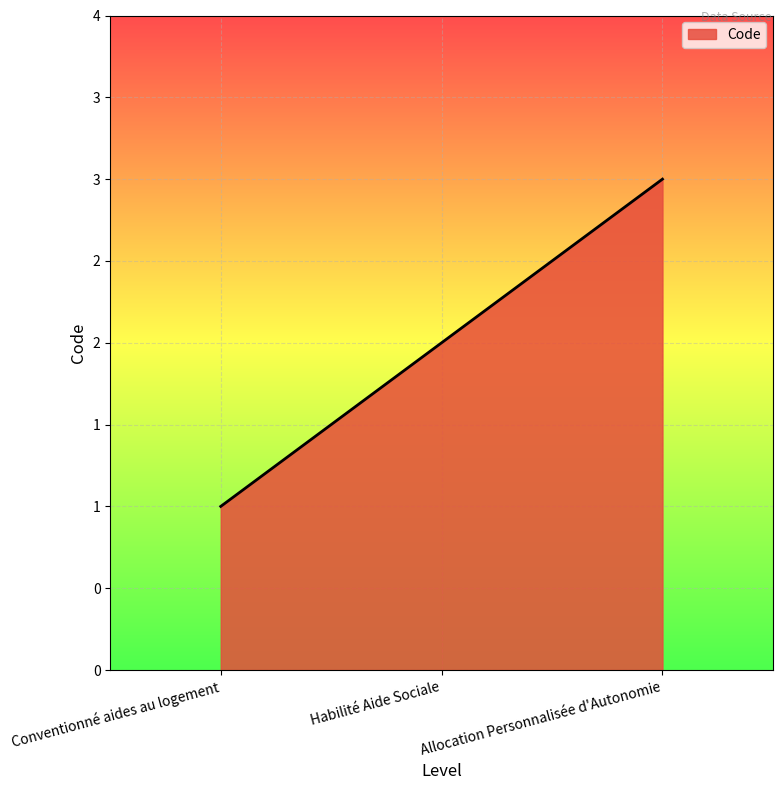

Does the chart display data point markers on the line(s)?

No